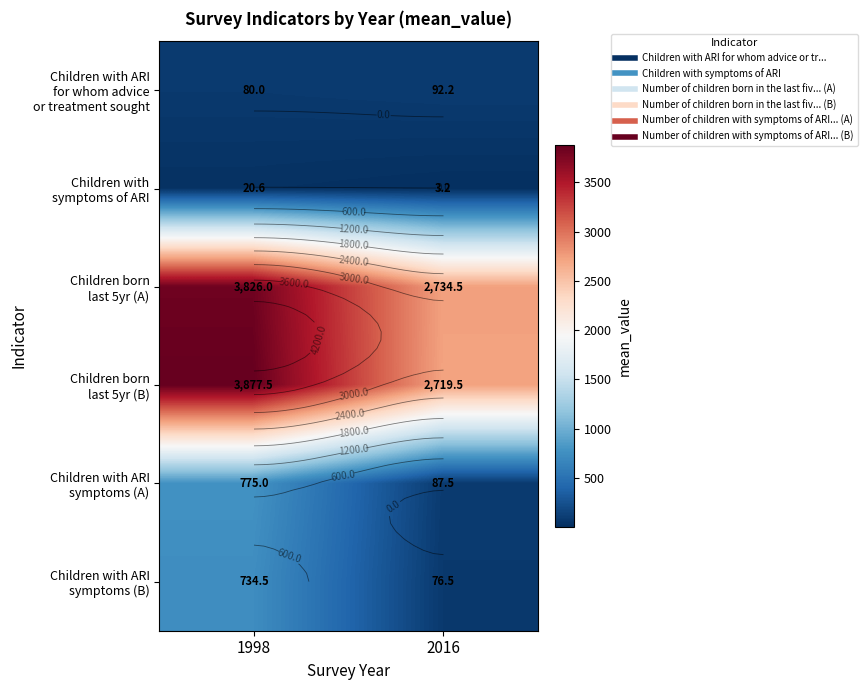

At which label does row_0 first exceed 92?

2016